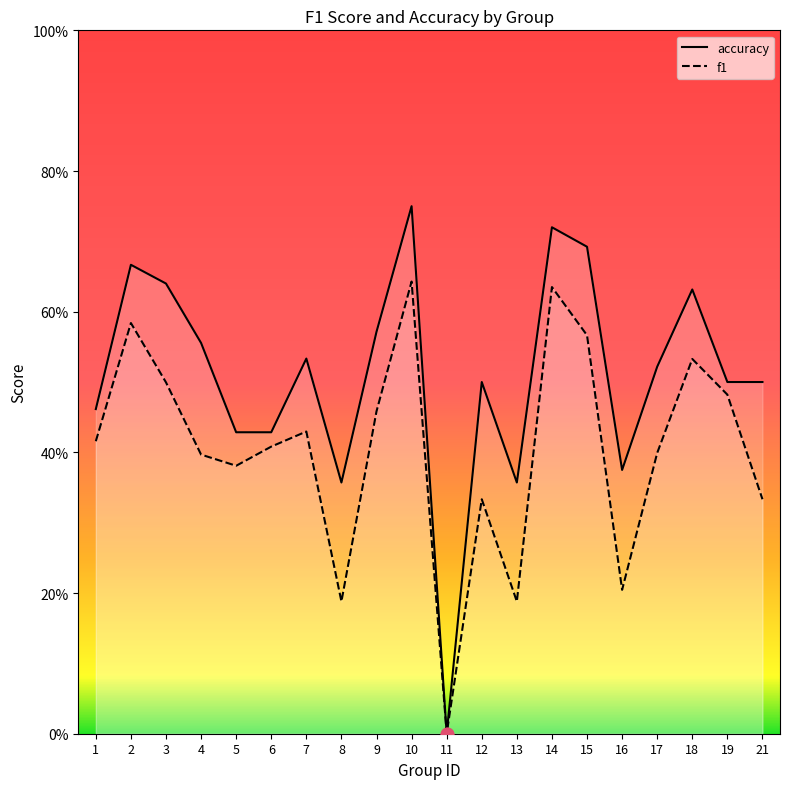

At which category is the sum across all series the highest?

10